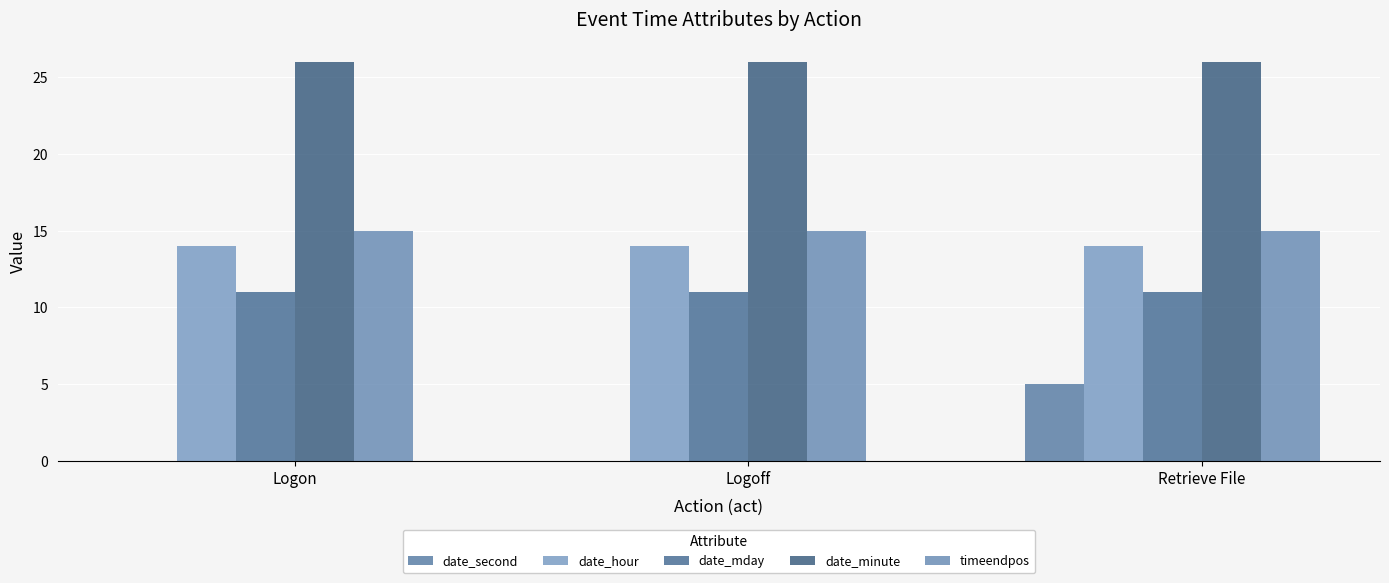

What is the difference between the maximum and minimum values in the date_second series?

5